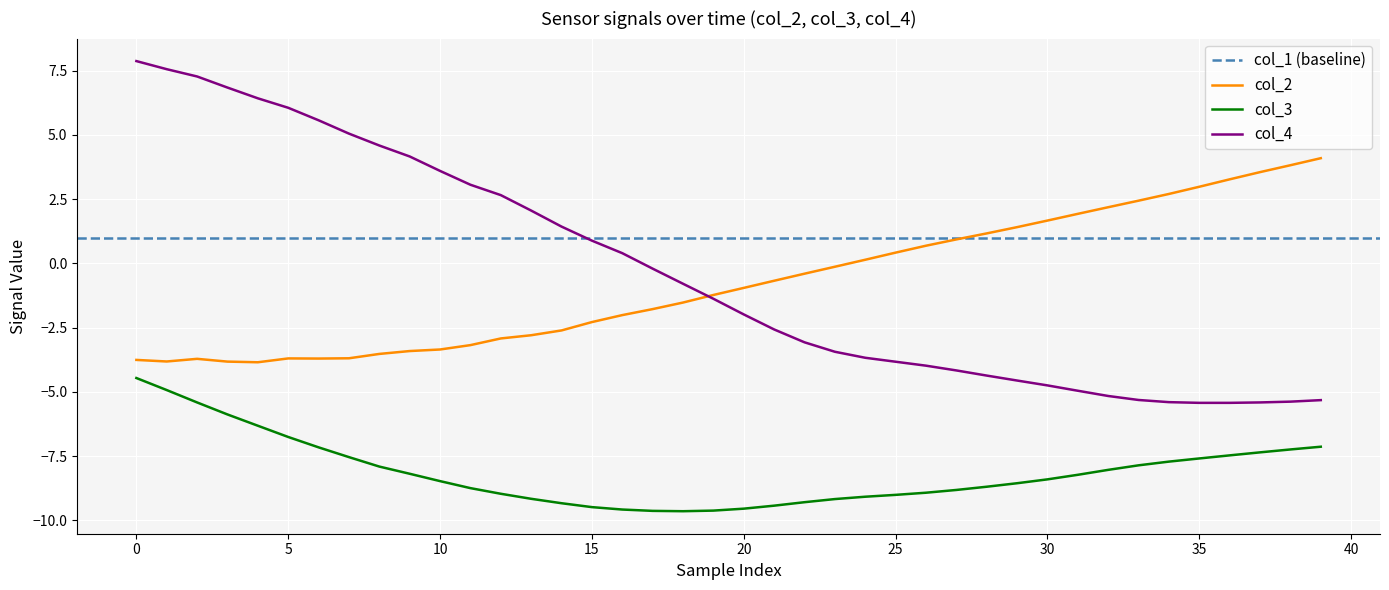

What is the minimum value shown in the chart?

-9.6